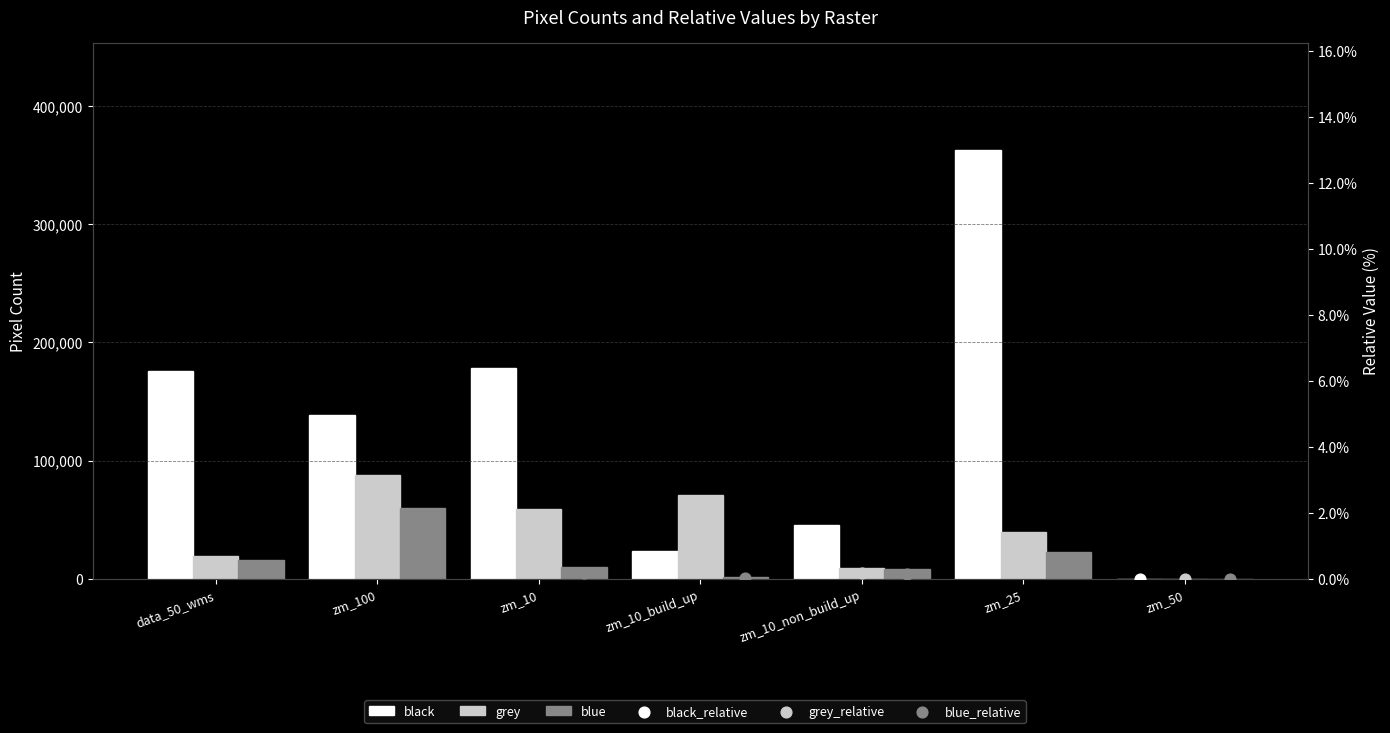

Is the value of black_relative at zm_10_build_up greater than the value of black at zm_10_non_build_up?

No